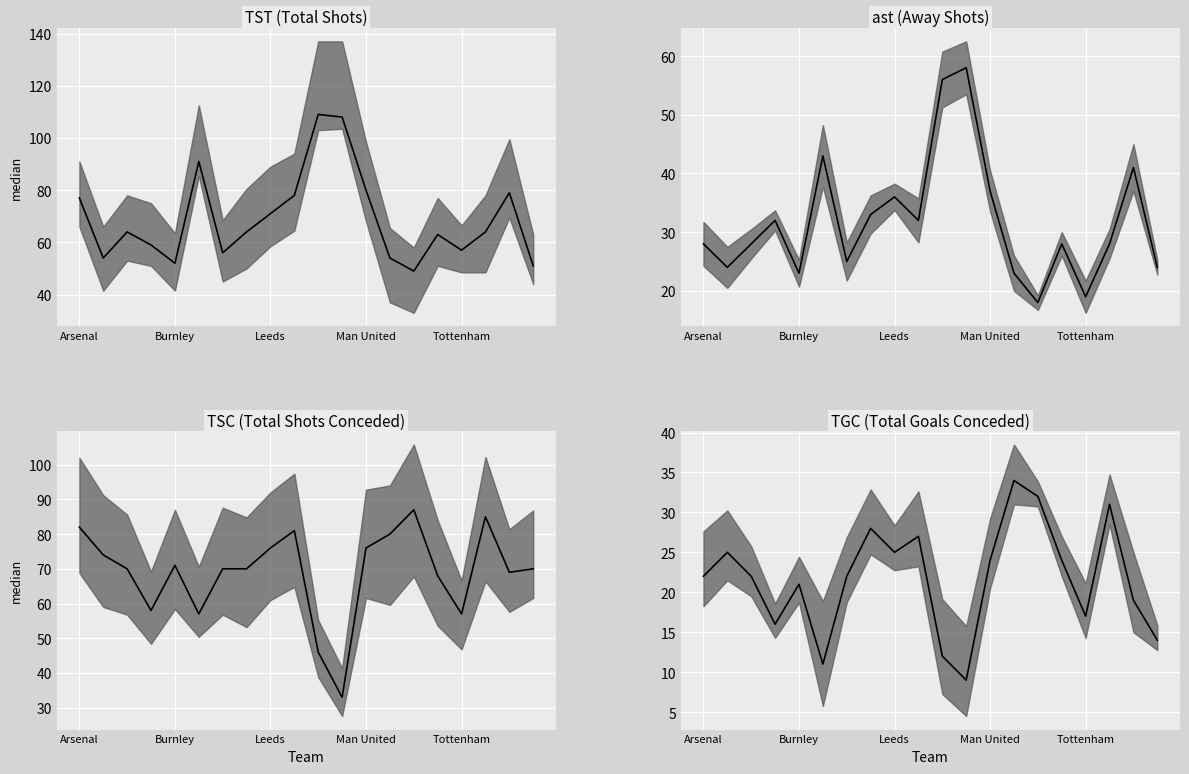

The value of ast at Aston Villa is 36. True or false?

False